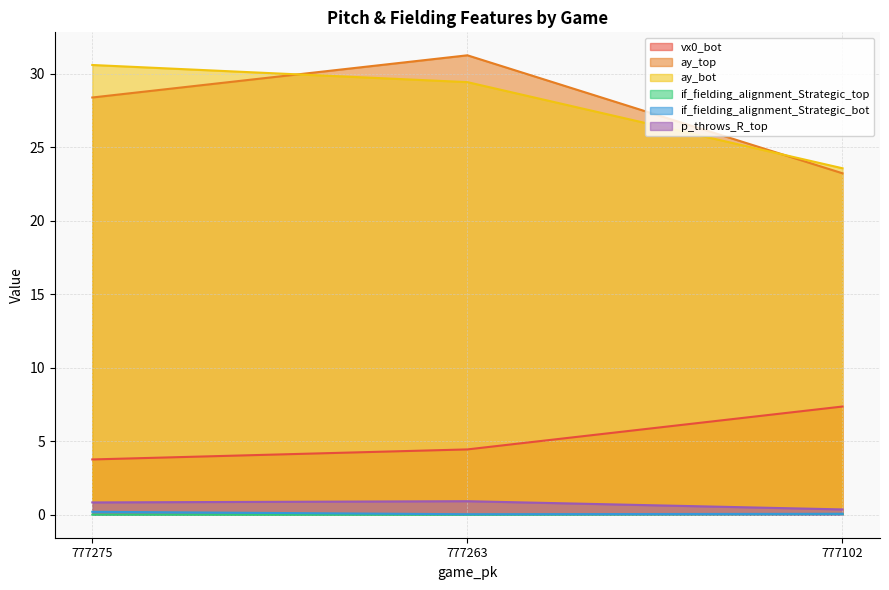

Reading right to left, transcribe all the data shown in this chart.

vx0_bot: 777102=7.4	777263=4.4	777275=3.8
ay_top: 777102=23.2	777263=31.3	777275=28.4
ay_bot: 777102=23.6	777263=29.4	777275=30.6
if_fielding_alignment_Strategic_top: 777102=0.1	777263=0.0	777275=0.0
if_fielding_alignment_Strategic_bot: 777102=0.1	777263=0.0	777275=0.2
p_throws_R_top: 777102=0.4	777263=0.9	777275=0.8